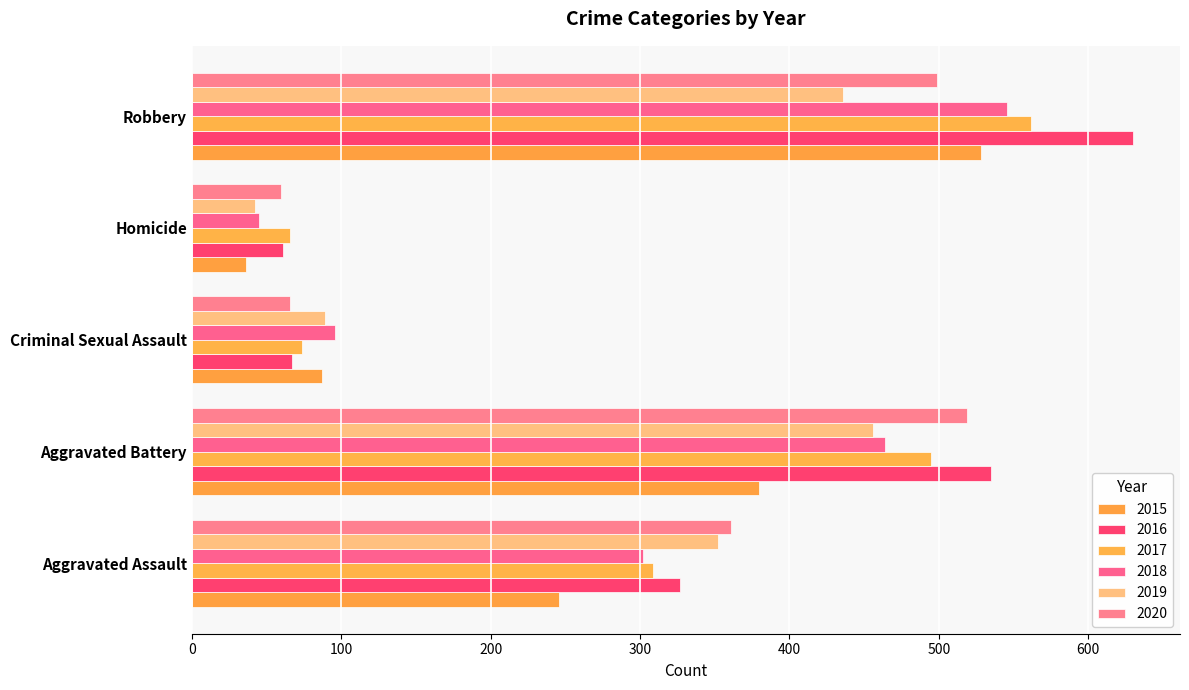

At which label is 2019 closest to 249?

Aggravated Assault